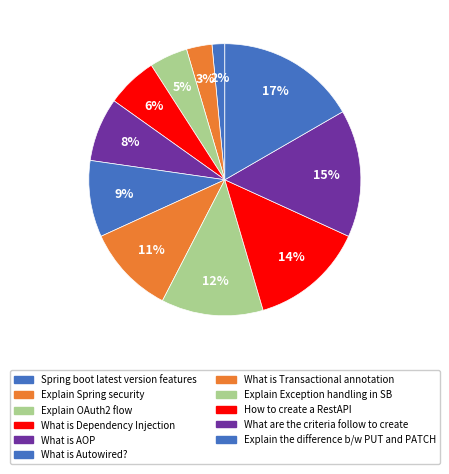

To the nearest percent, what is the average slice percentage?

9%